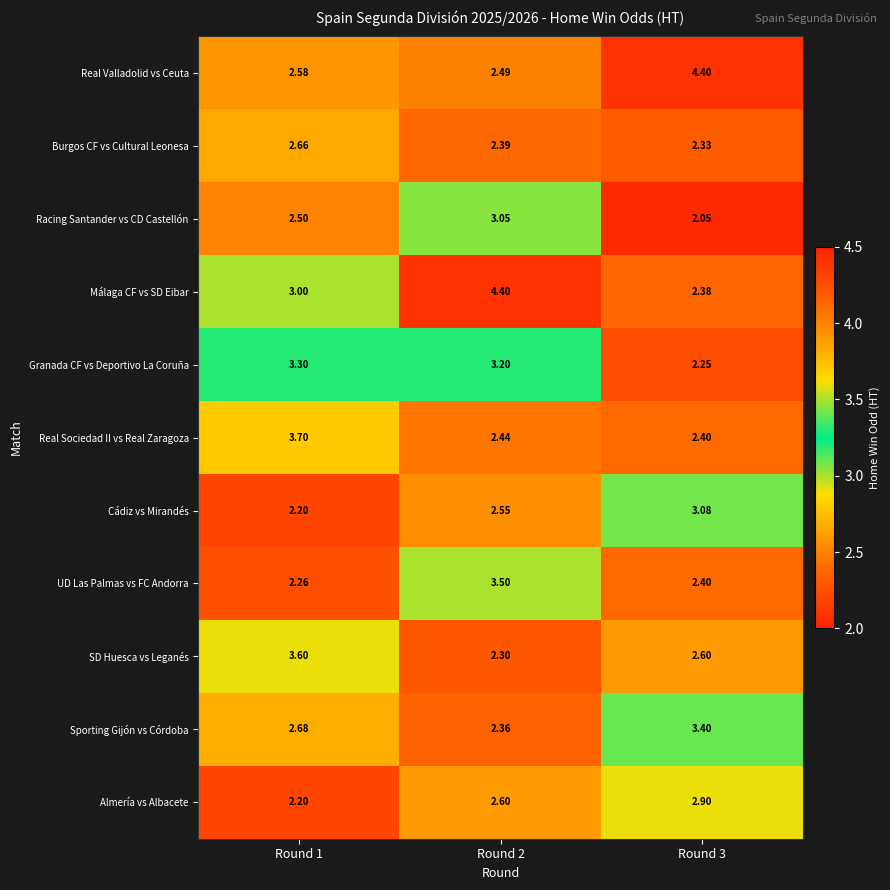

At how many categories does at least one series exceed 2?

3